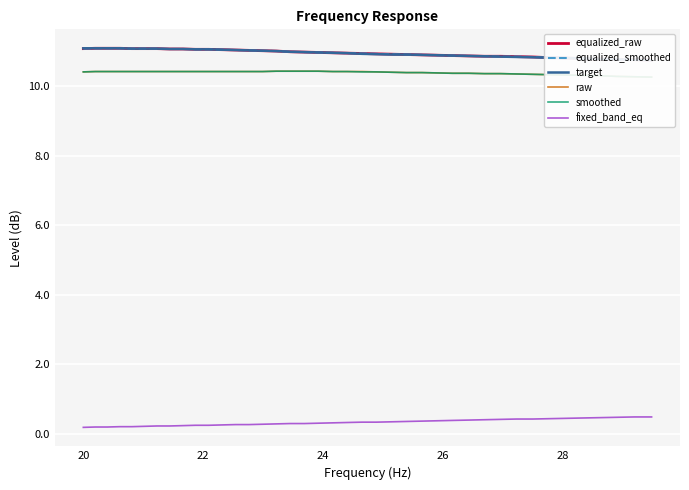

True or false: raw has more than 1 interior local peaks.

False